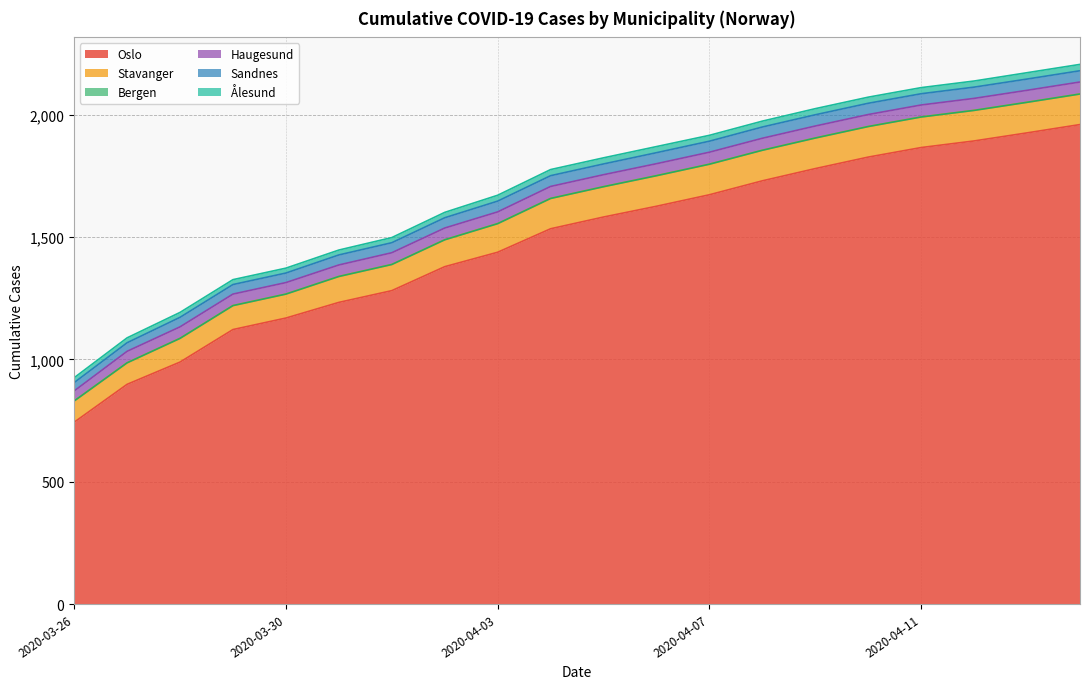

How many lines are shown in the chart?

6